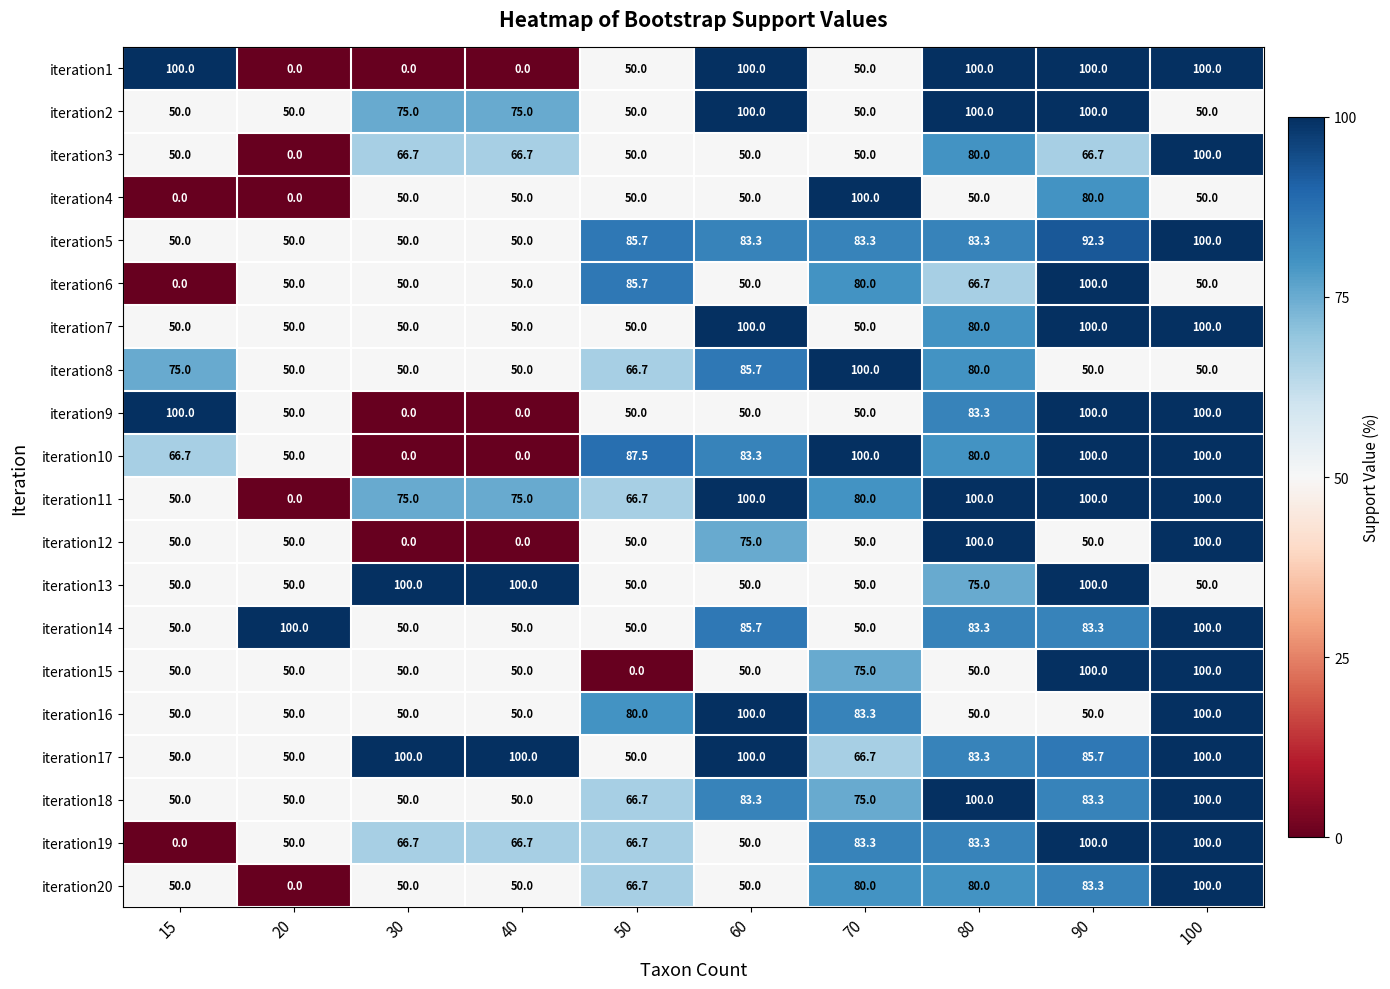

What is the difference between the maximum and minimum values in the iteration3 series?

100.0